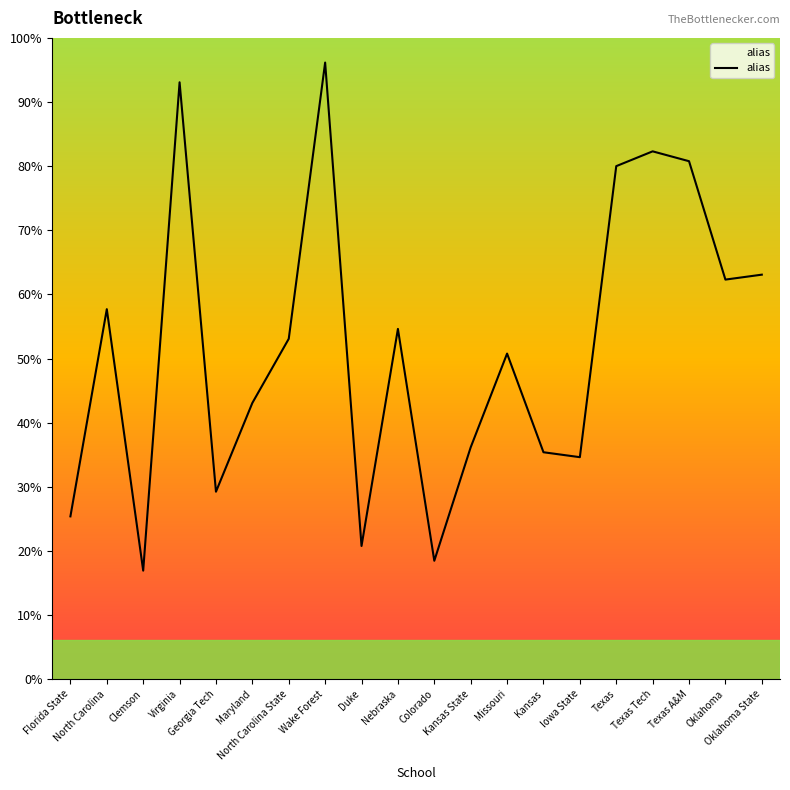

Which category has the highest value across all series?

Wake Forest